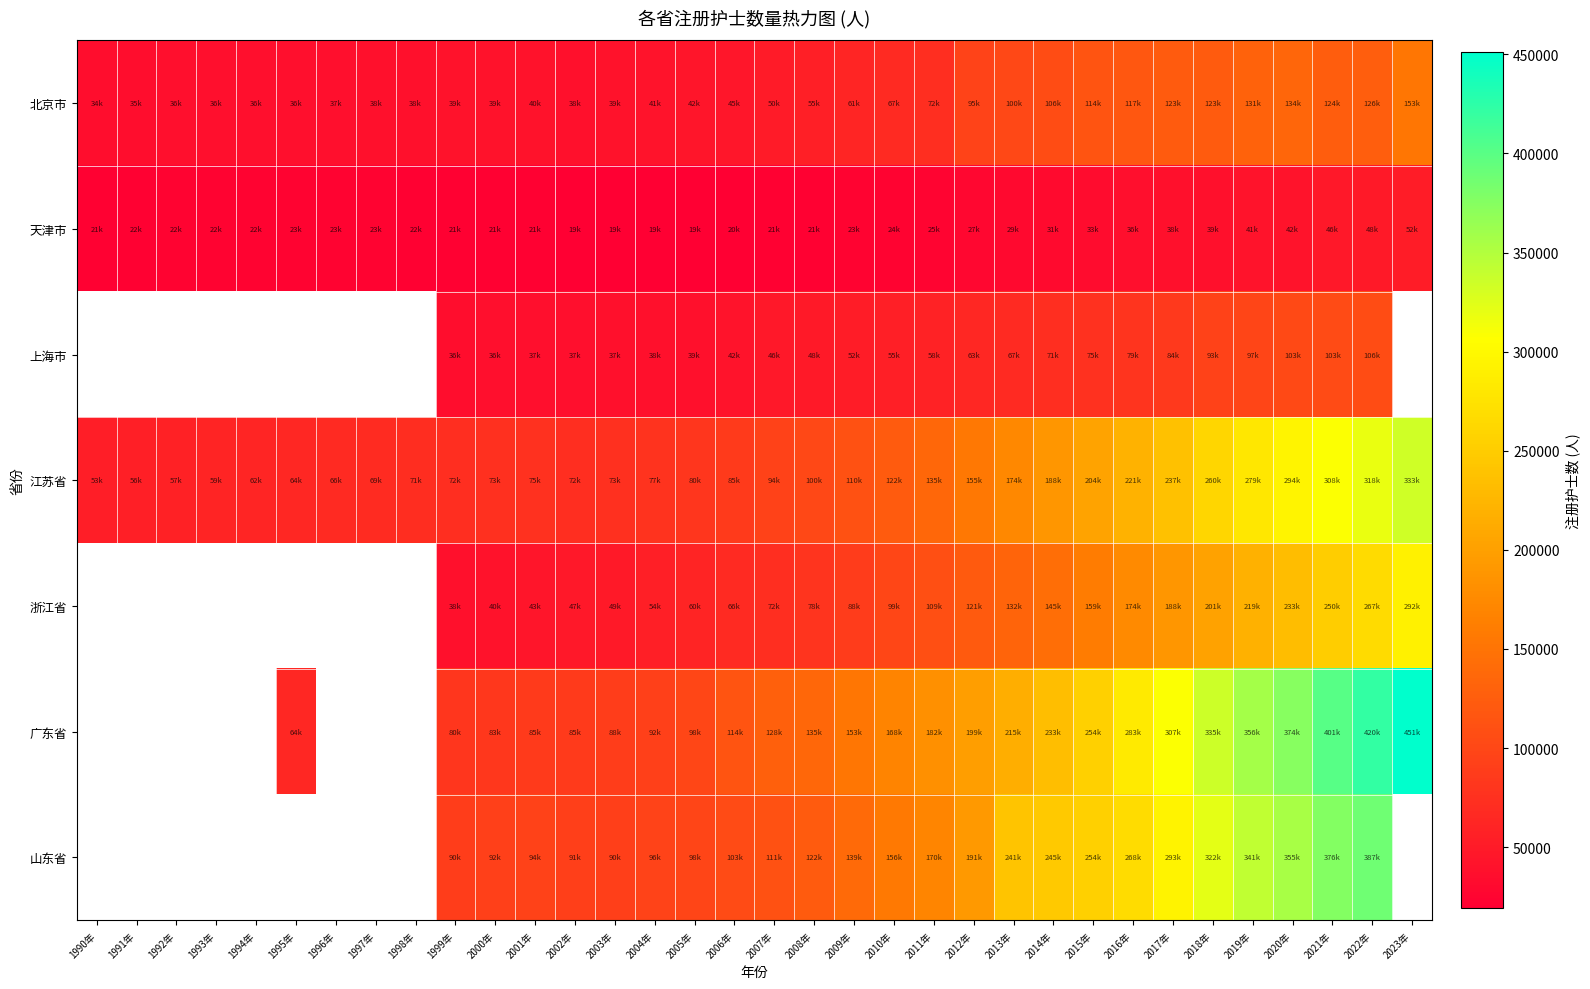

At how many categories does at least one series exceed 233509?

11